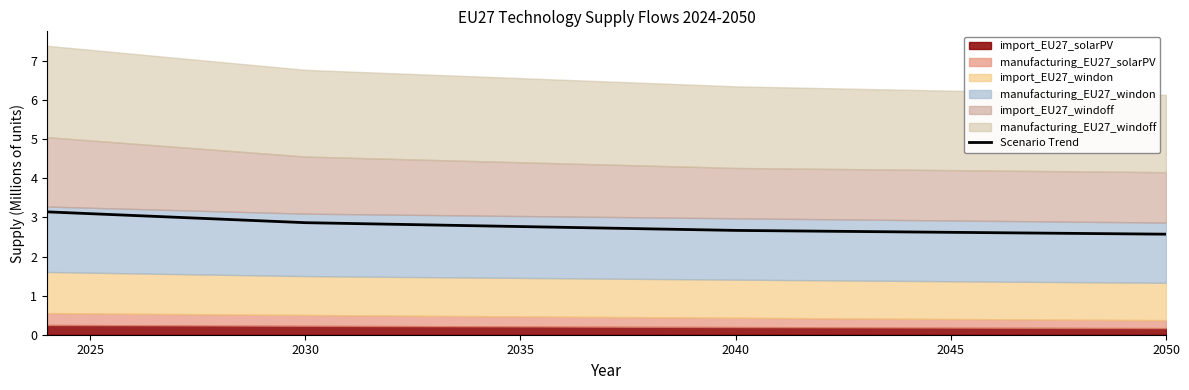

Is it true that Scenario Trend equals 2.9 at 2030?

True